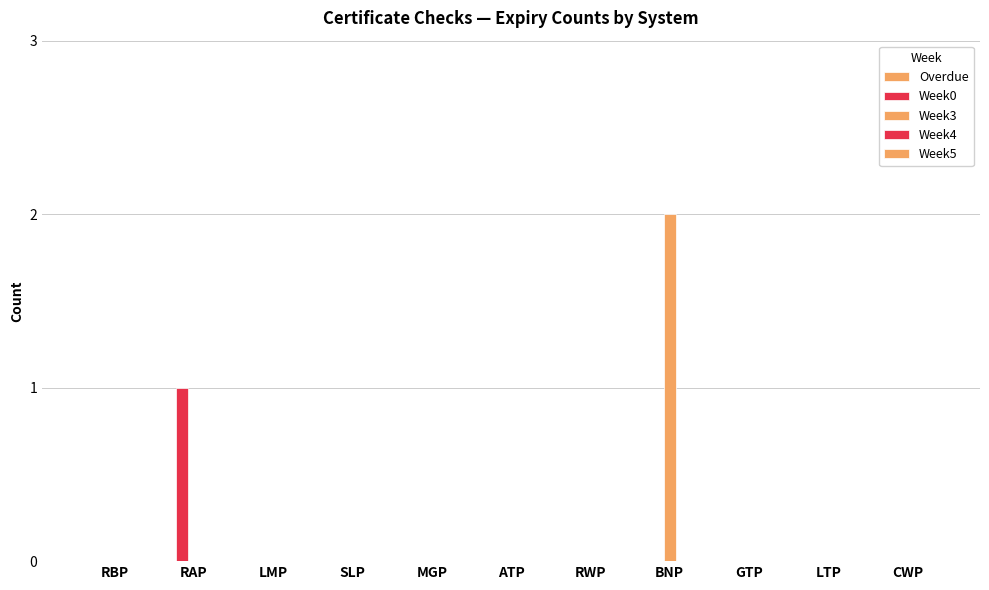

Rank the series by their maximum value, from lowest to highest.

Overdue, Week4, Week5, Week0, Week3